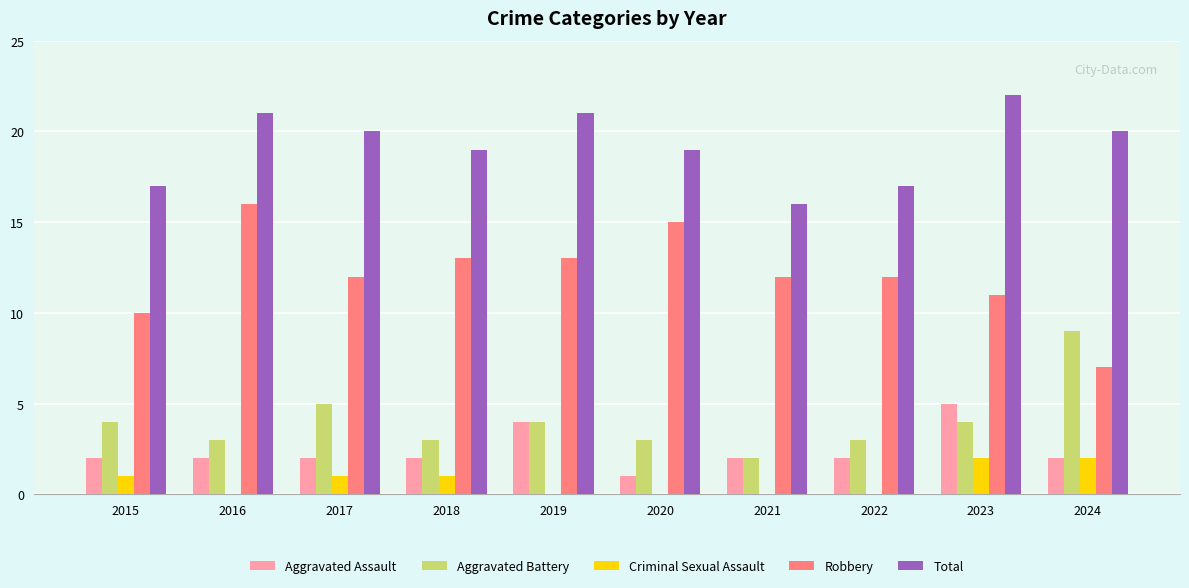

What are all the series names shown in the legend?

Aggravated Assault, Aggravated Battery, Criminal Sexual Assault, Robbery, Total